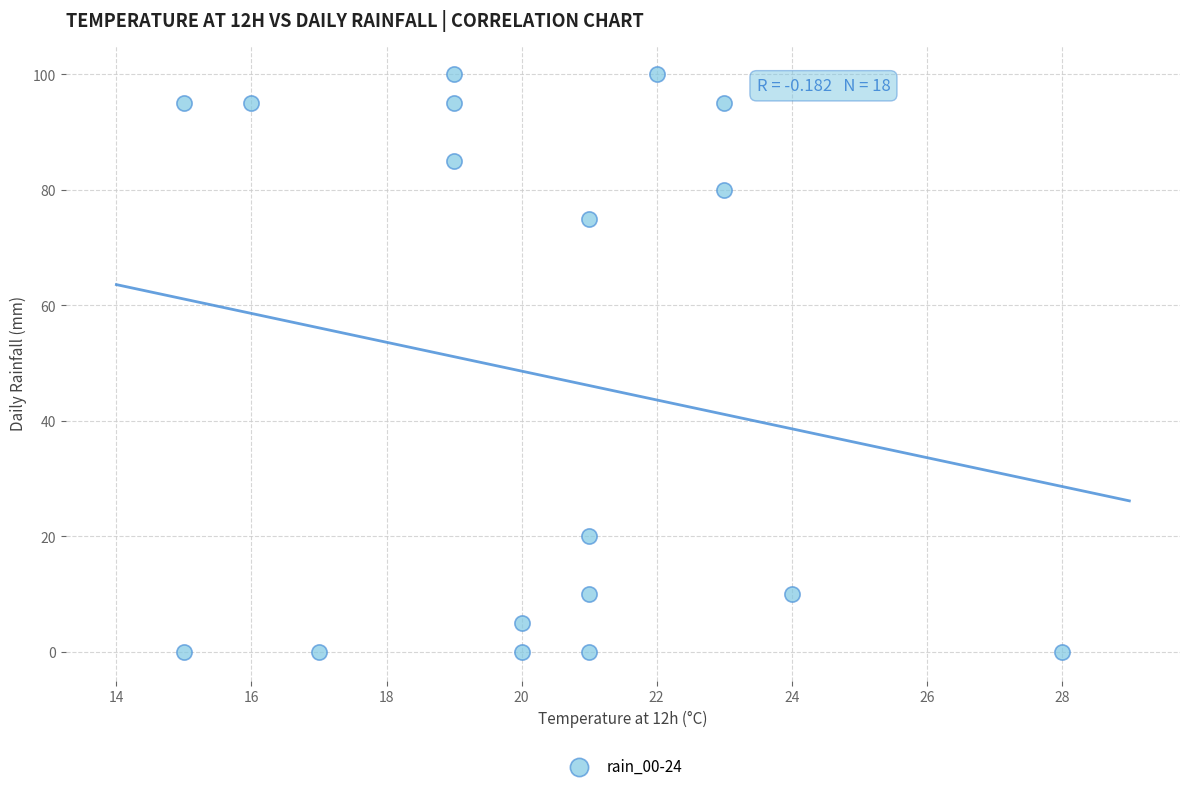

What Y value in the scatter plot is closest to 50?

75